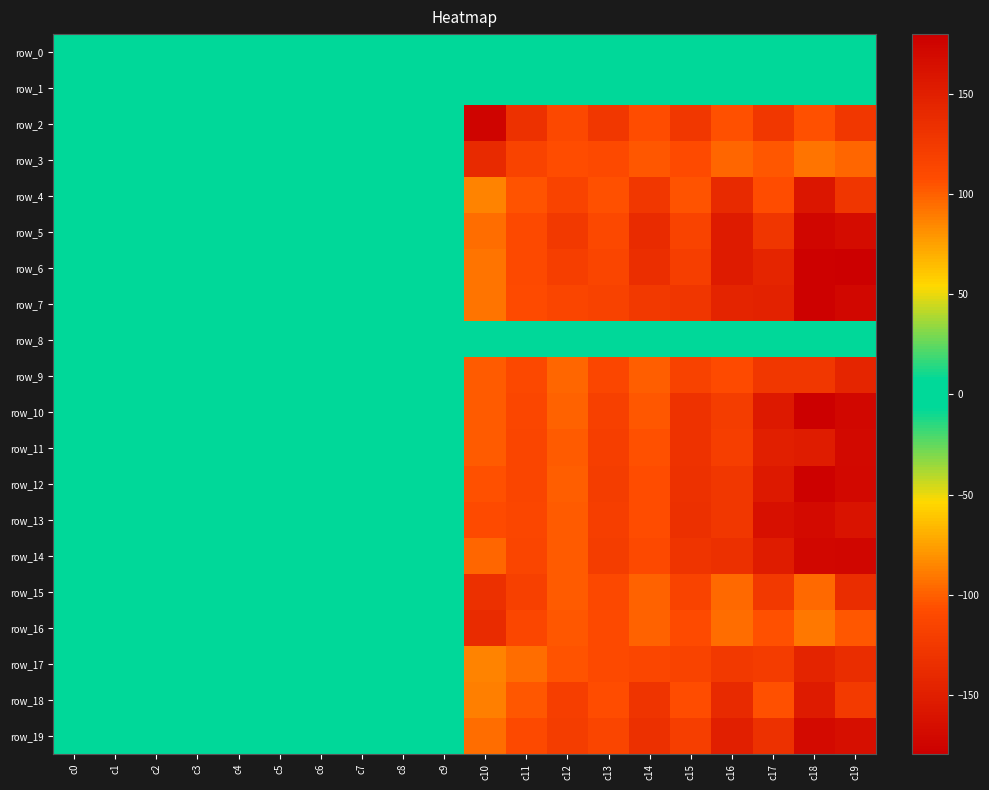

Reading left to right, extract all data points from this chart.

row_0: c0=0.0	c1=0.0	c2=0.0	c3=0.0	c4=0.0	c5=0.0	c6=0.0	c7=0.0	c8=0.0	c9=0.0	c10=0.0	c11=0.0	c12=0.0	c13=0.0	c14=0.0	c15=0.0	c16=0.0	c17=0.0	c18=0.0	c19=0.0
row_1: c0=0.0	c1=0.0	c2=0.0	c3=0.0	c4=0.0	c5=0.0	c6=0.0	c7=0.0	c8=0.0	c9=0.0	c10=0.0	c11=0.0	c12=0.0	c13=0.0	c14=0.0	c15=0.0	c16=0.0	c17=0.0	c18=0.0	c19=0.0
row_2: c0=0.0	c1=0.1	c2=0.1	c3=0.1	c4=0.1	c5=0.1	c6=0.1	c7=0.1	c8=0.1	c9=0.1	c10=-175.0	c11=-133.2	c12=-111.6	c13=-127.4	c14=-107.0	c15=-126.6	c16=-105.8	c17=-127.5	c18=-106.2	c19=-126.5
row_3: c0=0.0	c1=0.1	c2=0.1	c3=0.1	c4=0.1	c5=0.1	c6=0.1	c7=0.1	c8=0.1	c9=0.1	c10=-139.2	c11=-116.0	c12=-107.6	c13=-110.7	c14=-102.8	c15=-108.6	c16=-97.5	c17=-103.8	c18=-92.2	c19=-97.6
row_4: c0=0.0	c1=0.0	c2=0.1	c3=0.1	c4=0.0	c5=0.0	c6=0.0	c7=0.0	c8=0.0	c9=0.0	c10=-86.5	c11=-104.9	c12=-115.7	c13=-105.6	c14=-126.4	c15=-104.1	c16=-139.8	c17=-107.7	c18=-158.2	c19=-128.0
row_5: c0=0.0	c1=0.0	c2=0.0	c3=0.0	c4=0.0	c5=0.0	c6=0.0	c7=0.0	c8=0.0	c9=0.0	c10=-94.9	c11=-109.8	c12=-125.4	c13=-111.8	c14=-138.4	c15=-115.2	c16=-154.1	c17=-128.5	c18=-173.6	c19=-167.6
row_6: c0=0.0	c1=0.0	c2=0.0	c3=0.0	c4=0.0	c5=0.0	c6=0.0	c7=0.0	c8=0.0	c9=0.0	c10=-92.1	c11=-109.9	c12=-120.6	c13=-114.5	c14=-135.0	c15=-120.7	c16=-153.2	c17=-143.2	c18=-178.0	c19=-179.7
row_7: c0=0.0	c1=0.0	c2=0.0	c3=0.0	c4=0.0	c5=0.0	c6=0.0	c7=0.0	c8=0.0	c9=0.0	c10=-92.2	c11=-109.3	c12=-113.8	c13=-117.2	c14=-125.8	c15=-128.9	c16=-145.5	c17=-146.8	c18=178.0	c19=-171.8
row_8: c0=0.0	c1=0.0	c2=0.0	c3=0.0	c4=0.0	c5=0.0	c6=0.0	c7=0.0	c8=0.0	c9=0.0	c10=0.0	c11=0.0	c12=0.0	c13=0.0	c14=0.0	c15=0.0	c16=0.0	c17=0.0	c18=0.0	c19=0.0
row_9: c0=0.0	c1=0.0	c2=0.1	c3=0.1	c4=0.0	c5=0.1	c6=0.0	c7=0.1	c8=0.0	c9=0.0	c10=-101.8	c11=-111.8	c12=-97.3	c13=-113.2	c14=-100.3	c15=-117.1	c16=-108.6	c17=-126.7	c18=-127.7	c19=-143.9
row_10: c0=0.0	c1=0.0	c2=0.0	c3=0.1	c4=0.0	c5=0.0	c6=0.0	c7=0.0	c8=0.0	c9=0.0	c10=-101.6	c11=-112.4	c12=-99.3	c13=-118.4	c14=-103.3	c15=-131.8	c16=-122.0	c17=-155.5	c18=179.9	c19=172.4
row_11: c0=0.0	c1=0.0	c2=0.0	c3=0.1	c4=0.0	c5=0.0	c6=0.0	c7=0.0	c8=0.0	c9=0.0	c10=-101.3	c11=-113.8	c12=-101.2	c13=-119.6	c14=-105.6	c15=-131.0	c16=-119.5	c17=-148.8	c18=-152.9	c19=-170.7
row_12: c0=0.0	c1=0.0	c2=0.0	c3=0.0	c4=0.0	c5=0.0	c6=0.0	c7=0.0	c8=0.0	c9=0.0	c10=-106.5	c11=-113.7	c12=-100.9	c13=-121.3	c14=-106.8	c15=-132.4	c16=-126.9	c17=-155.1	c18=178.1	c19=171.1
row_13: c0=0.0	c1=0.0	c2=0.0	c3=0.0	c4=0.0	c5=0.0	c6=0.0	c7=0.0	c8=0.0	c9=0.0	c10=-108.1	c11=-112.9	c12=-101.7	c13=-119.5	c14=-107.7	c15=-133.6	c16=-127.0	c17=-163.3	c18=170.0	c19=160.8
row_14: c0=0.0	c1=0.0	c2=0.0	c3=0.0	c4=0.0	c5=0.0	c6=0.0	c7=0.0	c8=0.0	c9=0.0	c10=-97.8	c11=-113.8	c12=-101.3	c13=-120.9	c14=-110.4	c15=-130.0	c16=-133.8	c17=-151.8	c18=-172.1	c19=-173.2
row_15: c0=0.0	c1=0.0	c2=0.1	c3=0.1	c4=0.0	c5=0.1	c6=0.0	c7=0.0	c8=0.0	c9=0.0	c10=-134.4	c11=-118.6	c12=-102.4	c13=-111.9	c14=-98.4	c15=-115.8	c16=-96.3	c17=-126.2	c18=-95.5	c19=-136.2
row_16: c0=0.0	c1=0.1	c2=0.1	c3=0.1	c4=0.1	c5=0.1	c6=0.1	c7=0.1	c8=0.0	c9=0.1	c10=-138.9	c11=-113.4	c12=-103.0	c13=-110.2	c14=-98.9	c15=-109.2	c16=-94.6	c17=-106.4	c18=-90.1	c19=-102.6
row_17: c0=0.0	c1=0.0	c2=0.0	c3=0.1	c4=0.0	c5=0.0	c6=0.0	c7=0.0	c8=0.0	c9=0.0	c10=-85.7	c11=-95.1	c12=-104.4	c13=-109.8	c14=-113.0	c15=-115.6	c16=-125.8	c17=-123.2	c18=-145.7	c19=-136.8
row_18: c0=0.0	c1=0.0	c2=0.0	c3=0.1	c4=0.0	c5=0.0	c6=0.0	c7=0.0	c8=0.0	c9=0.0	c10=-87.1	c11=-103.1	c12=-119.4	c13=-107.2	c14=-129.2	c15=-107.4	c16=-140.0	c17=-105.5	c18=-153.7	c19=-124.9
row_19: c0=0.0	c1=0.0	c2=0.0	c3=0.0	c4=0.0	c5=0.0	c6=0.0	c7=0.0	c8=0.0	c9=0.0	c10=-94.1	c11=-109.9	c12=-120.8	c13=-114.2	c14=-133.5	c15=-119.5	c16=-148.9	c17=-133.3	c18=-168.9	c19=-165.4